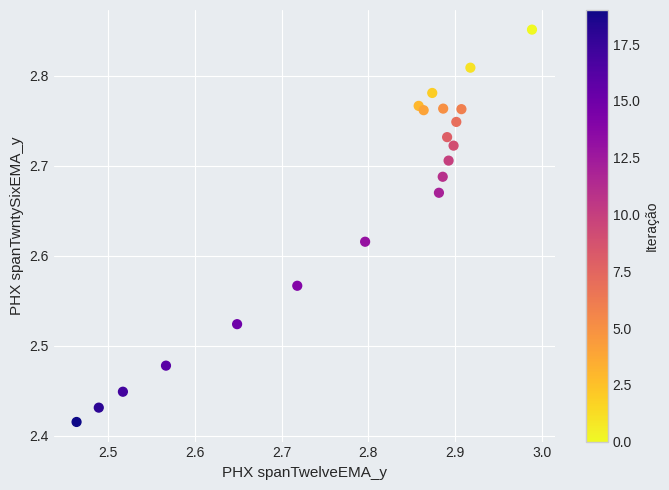

What is the range of X values (max minus min)?

0.5